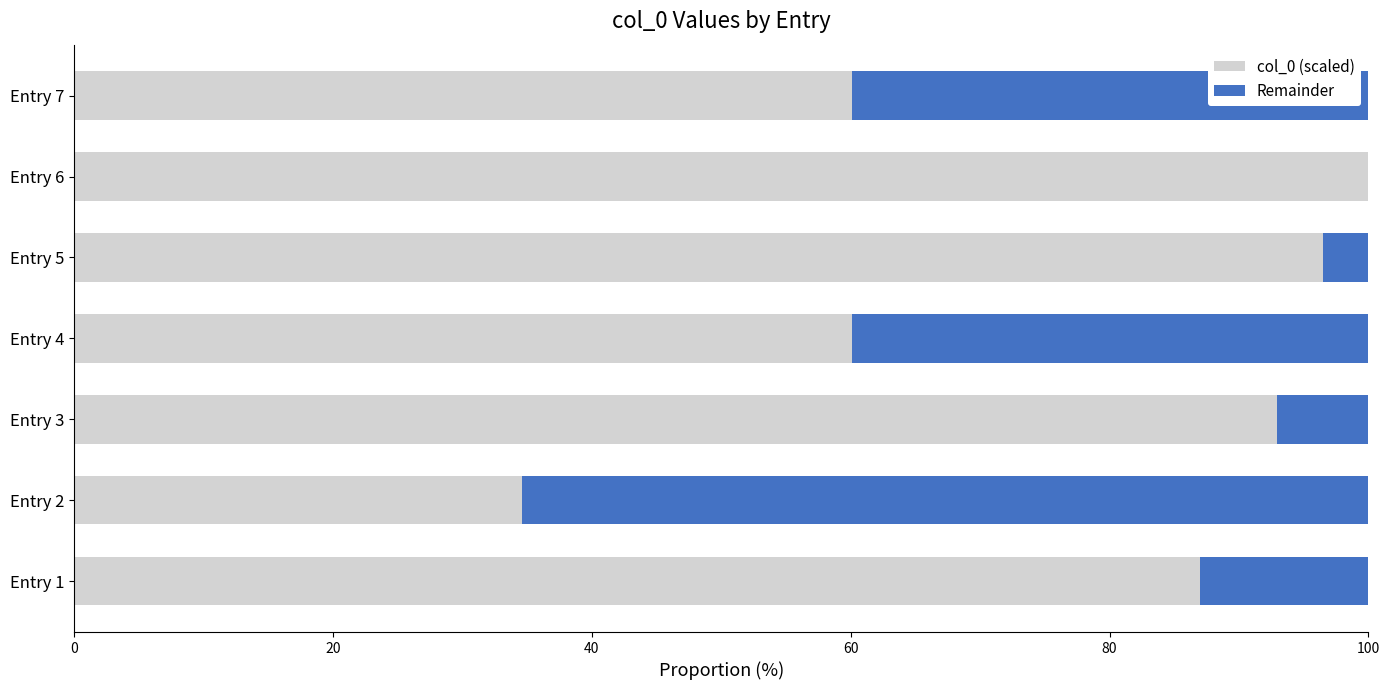

What is the sum of the col_0 (scaled) values at Entry 7 and Entry 2?

94.7